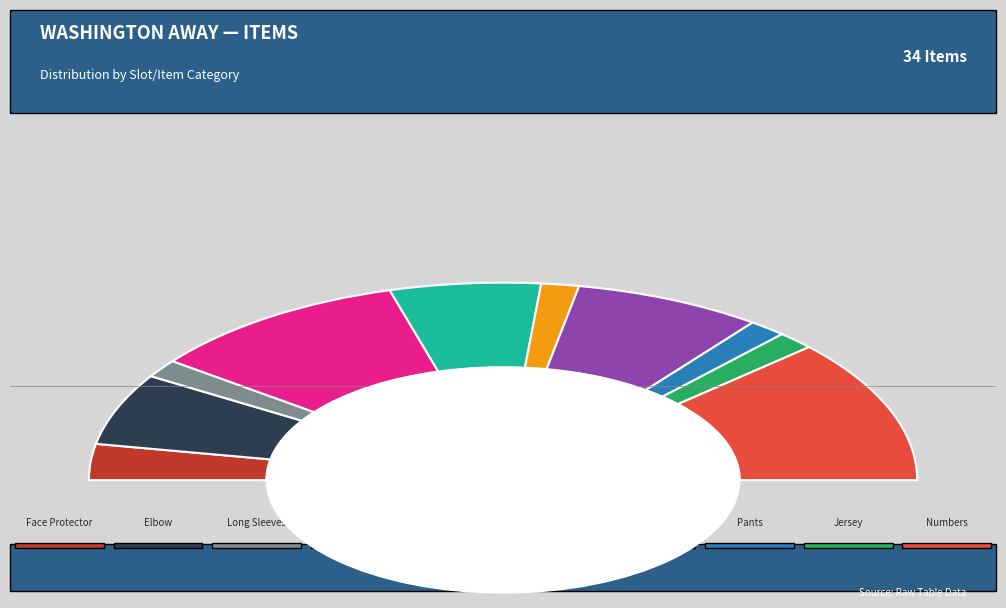

To the nearest percent, what percentage of the pie is Helmet?

15%